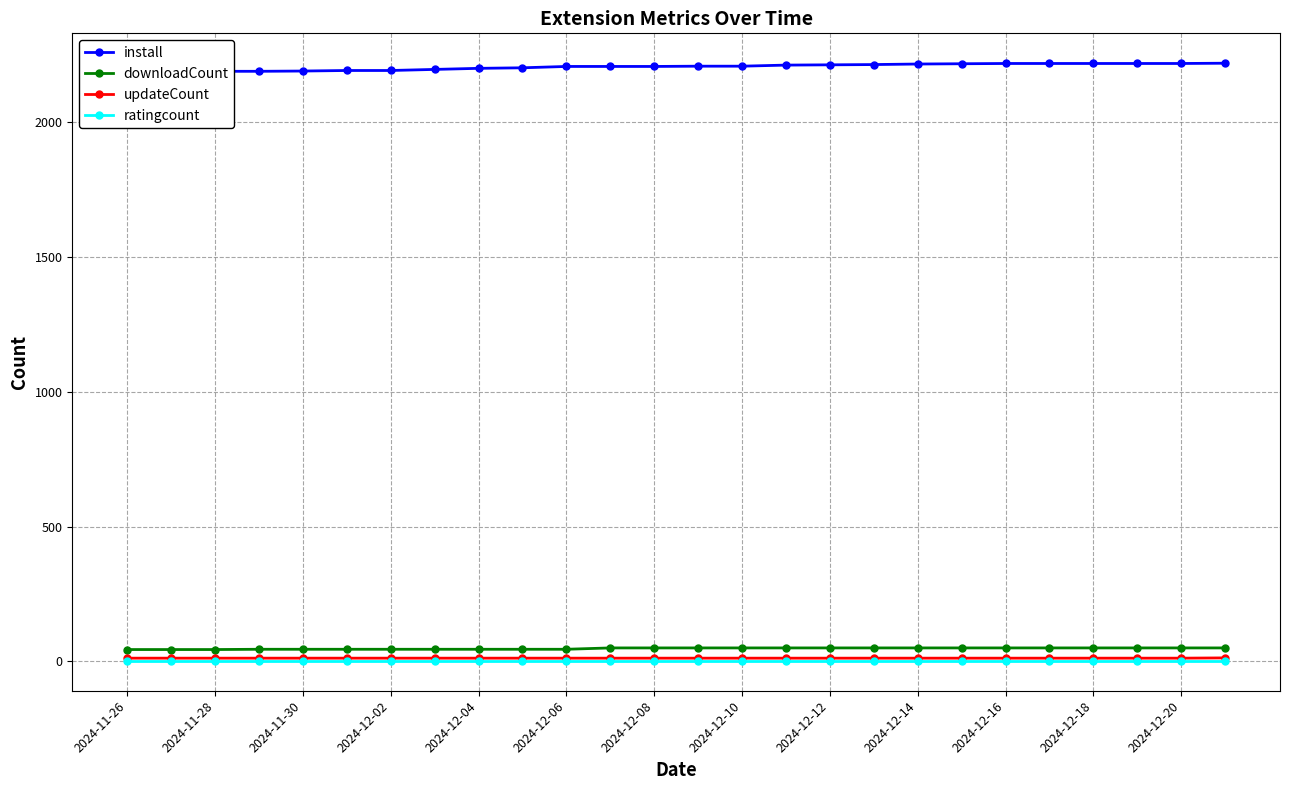

Reading left to right, transcribe all the data shown in this chart.

install: 2187	2188	2189	2189	2190	2192	2192	2196	2200	2202	2207	2207	2207	2208	2208	2212	2213	2214	2216	2217	2218	2218	2218	2218	2218	2219
downloadCount: 44	44	44	45	45	45	45	45	45	45	45	50	50	50	50	50	50	50	50	50	50	50	50	50	50	50
updateCount: 12	12	12	12	12	12	12	12	12	12	12	12	12	12	12	12	12	12	12	12	12	12	12	12	12	13
ratingcount: 2	2	2	2	2	2	2	2	2	2	2	2	2	2	2	2	2	2	2	2	2	2	2	2	2	2